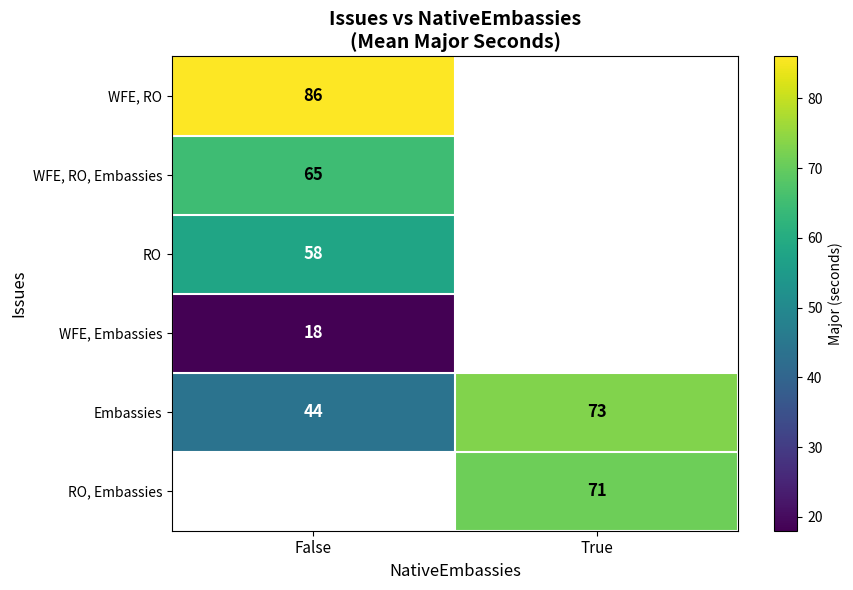

At how many categories does at least one series exceed 48?

2